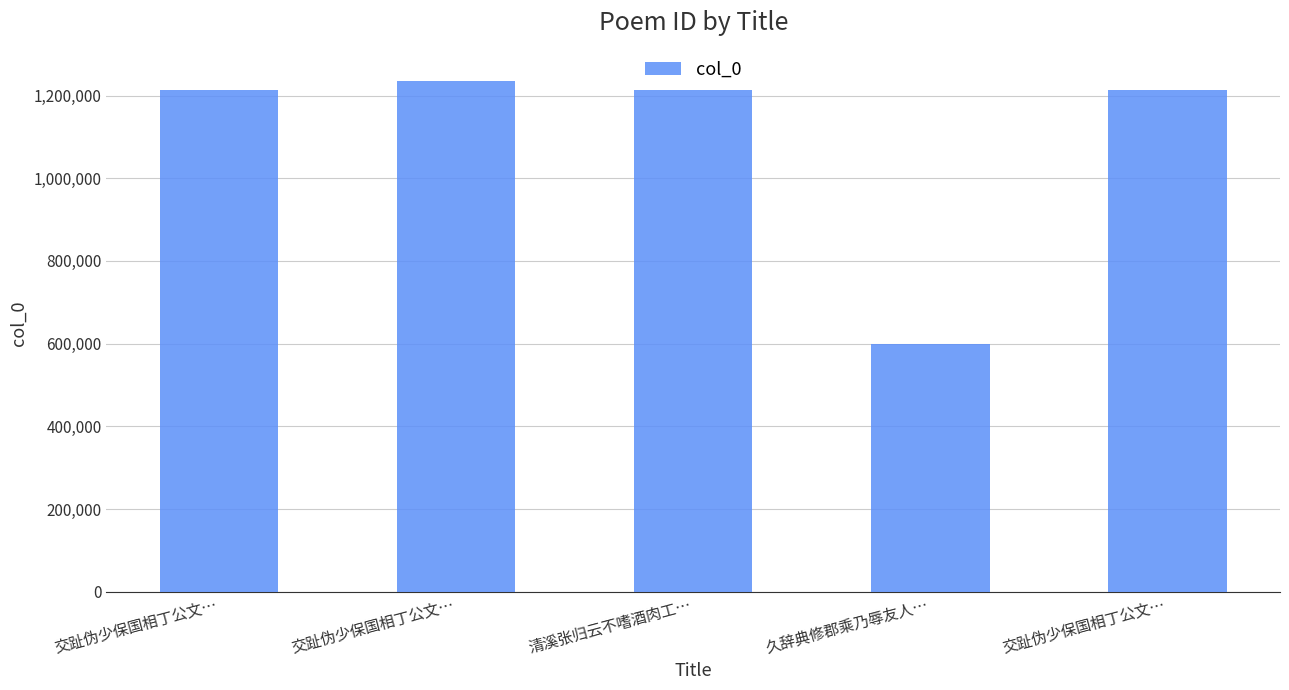

How many bars are there in total?

5